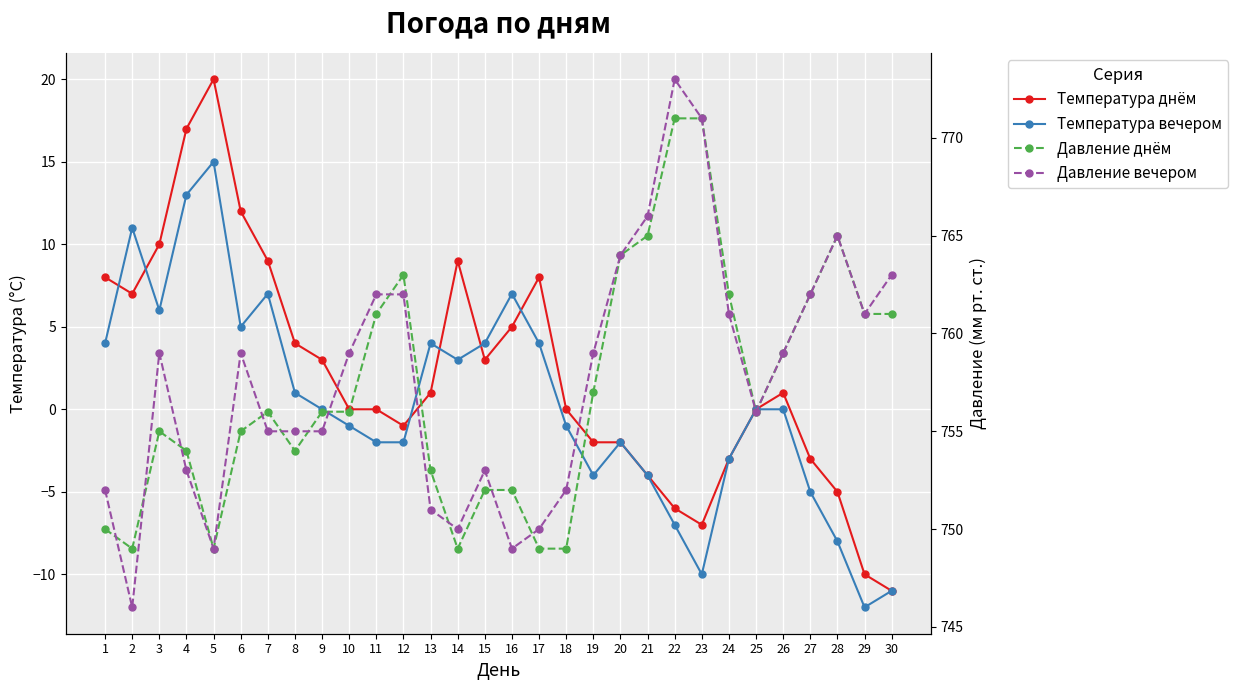

Which category has the highest value across all series?

22